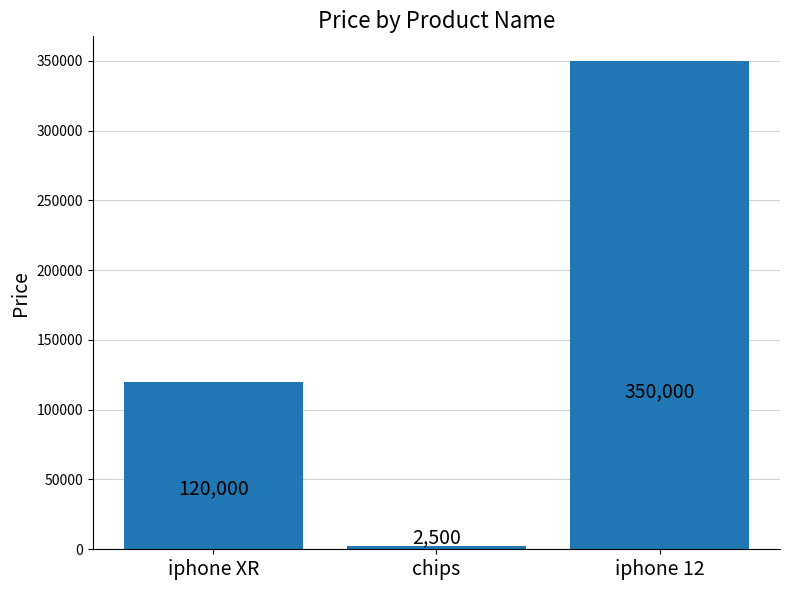

Which label corresponds to the largest value in the chart?

iphone 12